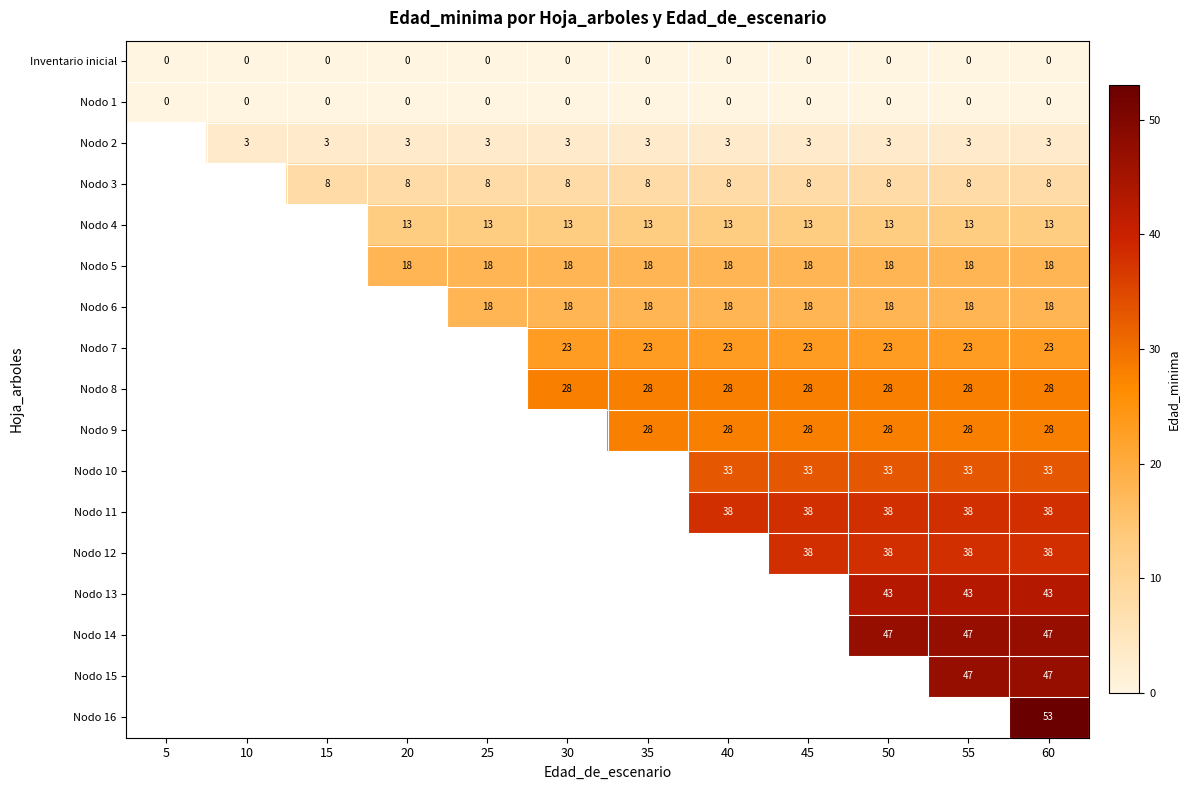

Which series has the largest range (max minus min)?

row_0